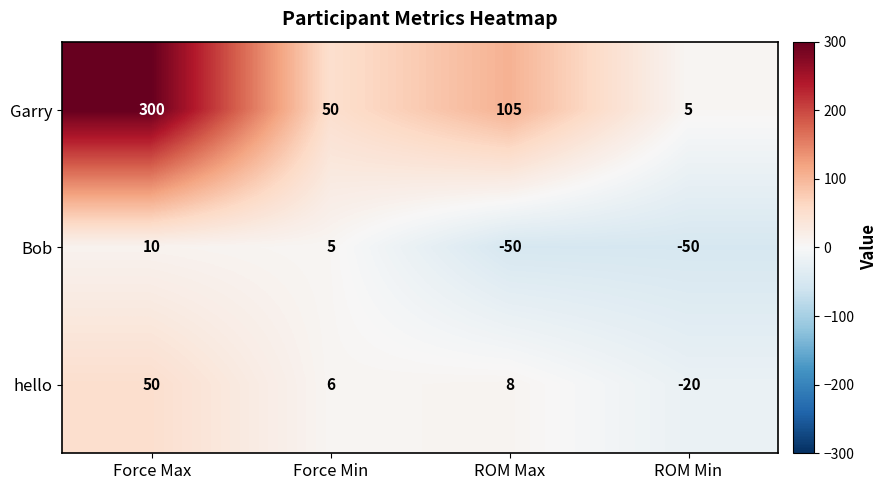

Reading left to right, transcribe all the data shown in this chart.

Garry: 300	50	105	5
Bob: 10	5	-50	-50
hello: 50	6	8	-20